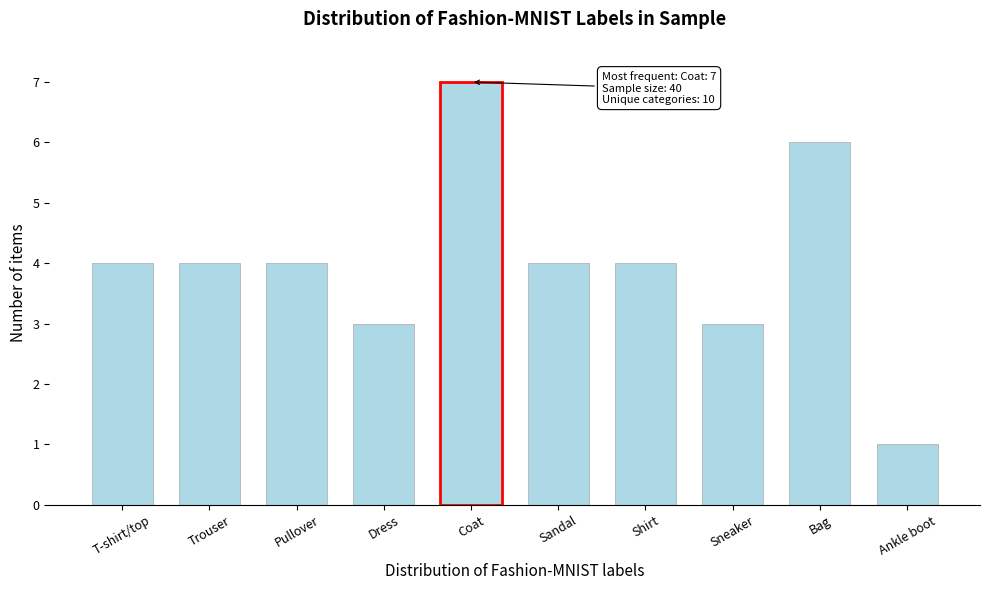

Reading left to right, what are all the values shown in this chart?

T-shirt/top=4	Trouser=4	Pullover=4	Dress=3	Coat=7	Sandal=4	Shirt=4	Sneaker=3	Bag=6	Ankle boot=1